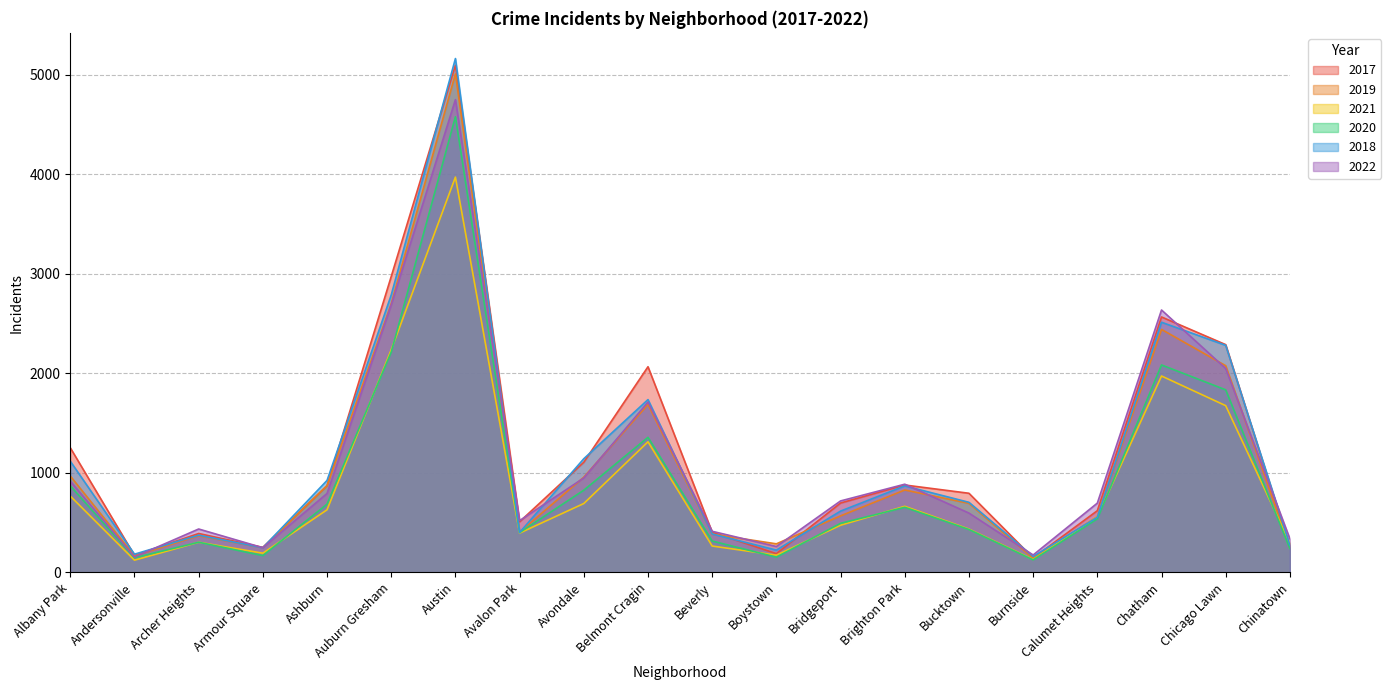

What is the difference between the highest and lowest values at Avondale?

450